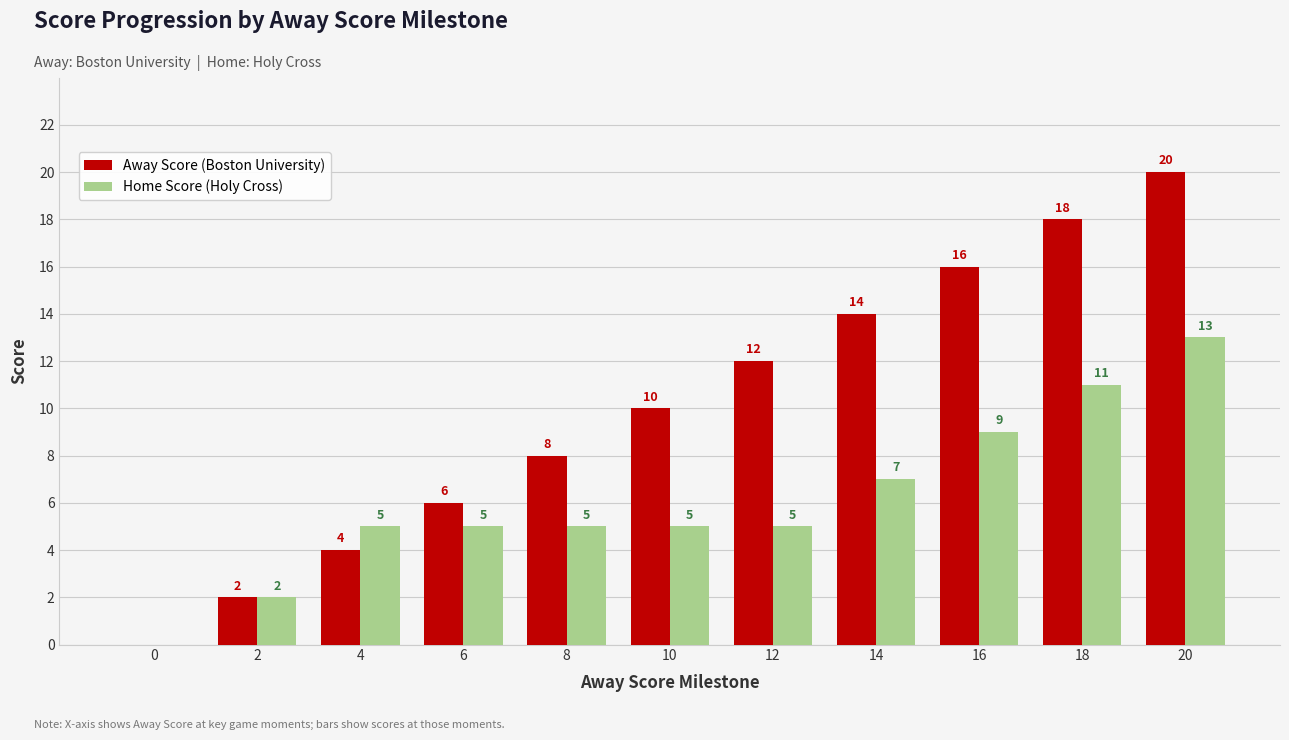

What is the highest value of the Away Score (Boston University) series?

20